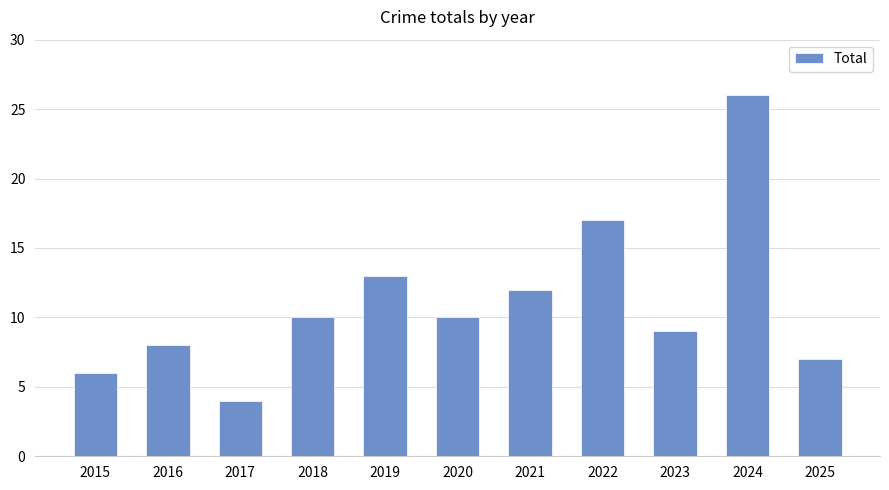

What is the difference between the values at 2025 and 2020?

3